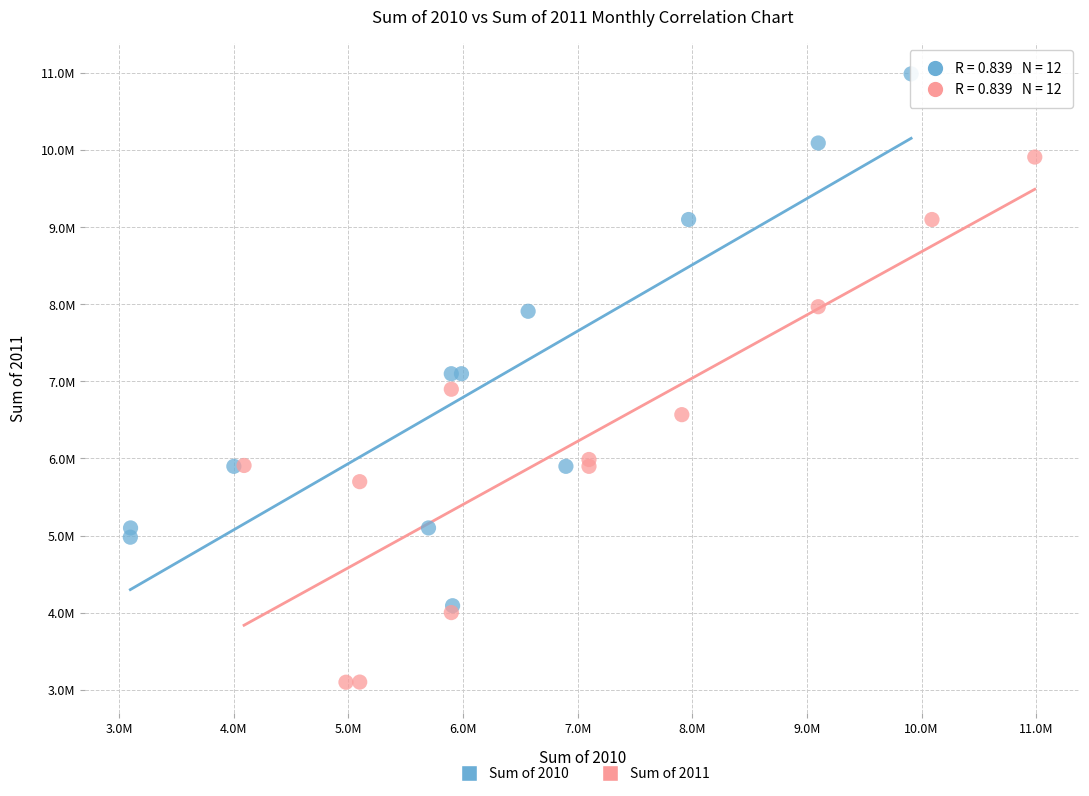

What are all the series names shown in the legend?

Sum of 2010, Sum of 2011